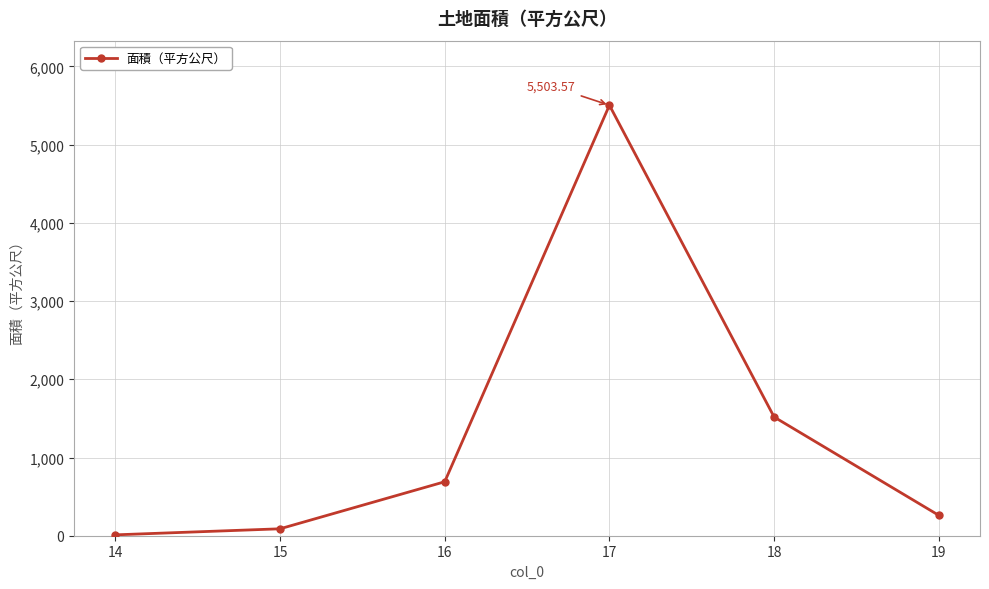

What is the maximum value shown in the chart?

5503.6